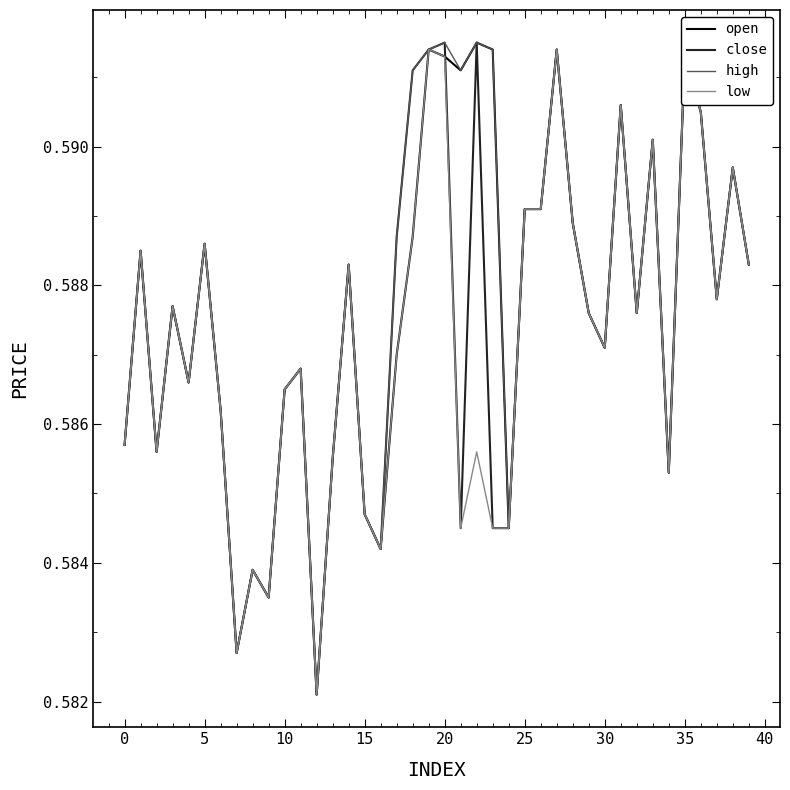

How many close values are between 0 and 1?

40